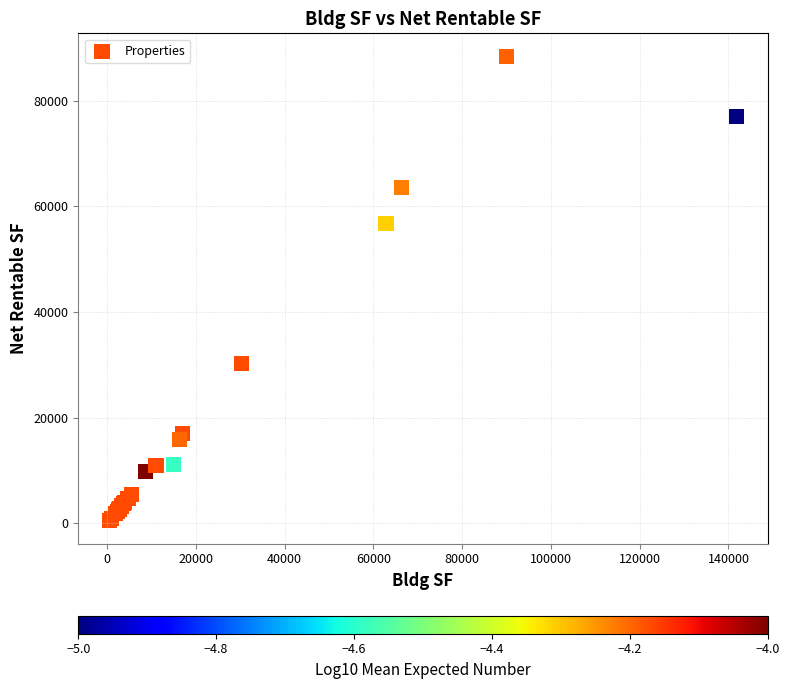

What Y value in the scatter plot is closest to 44470?

56763